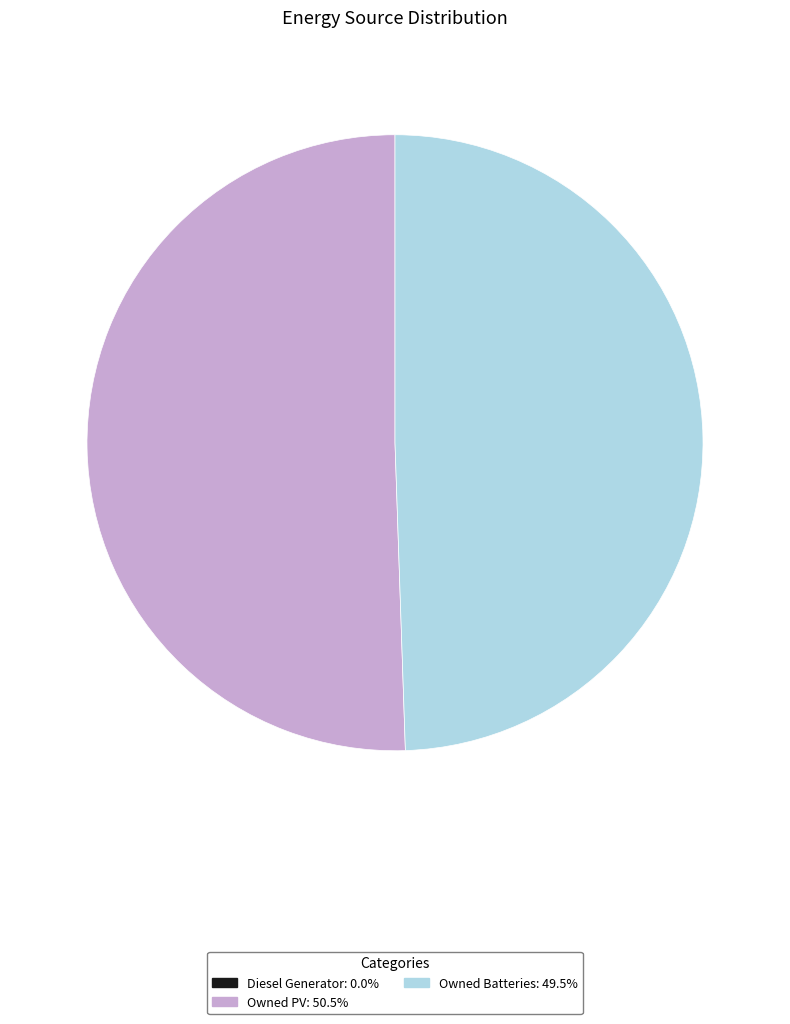

Is there a majority slice in this chart?

Yes